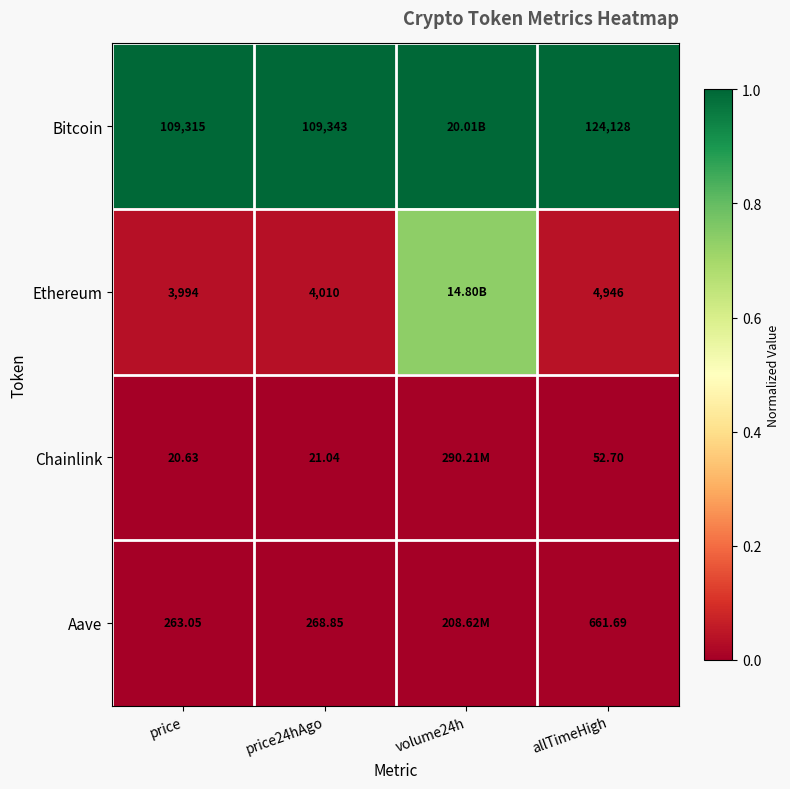

At price, list the series in order from largest to smallest.

Bitcoin, Ethereum, Aave, Chainlink